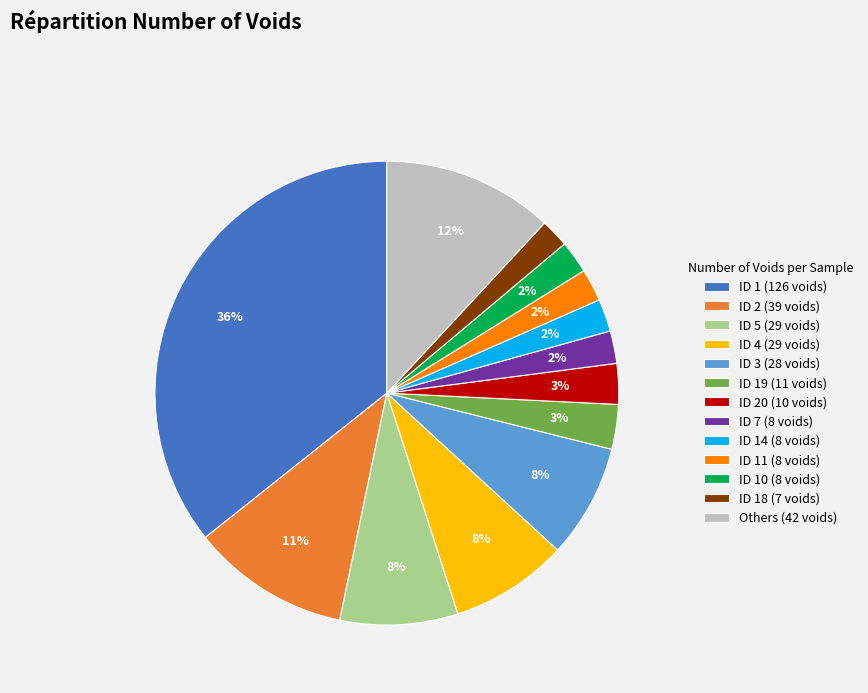

True or false: ID 2 (39 voids) accounts for 11% of the total.

True